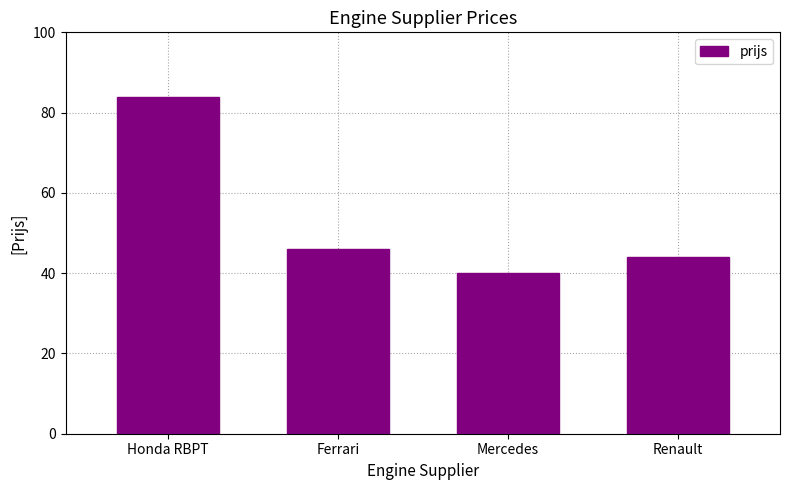

How many data points does each series have?

4